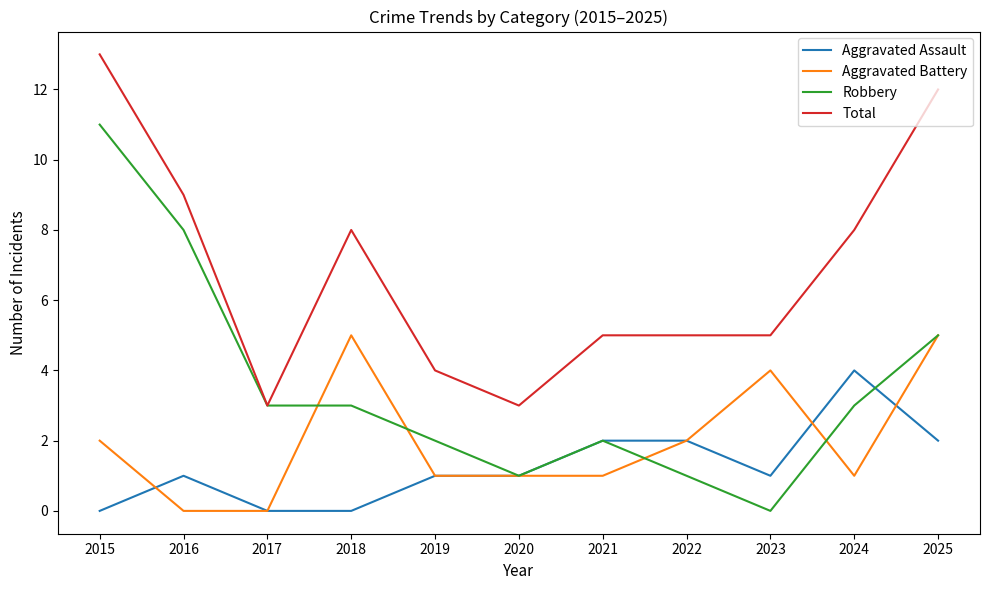

At which label does Aggravated Assault reach its peak?

2024